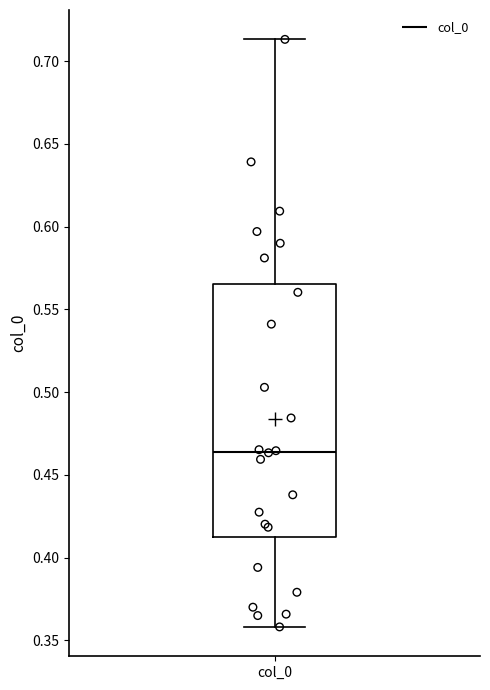

Transcribe this box plot: give where the median line is, the range the box spans, and where the two whiskers end, as read against the y-axis. The values are not printed on the chart, so give them approximately, as read against the axis.

median 0.465, box 0.410 to 0.565, whiskers 0.360 to 0.715